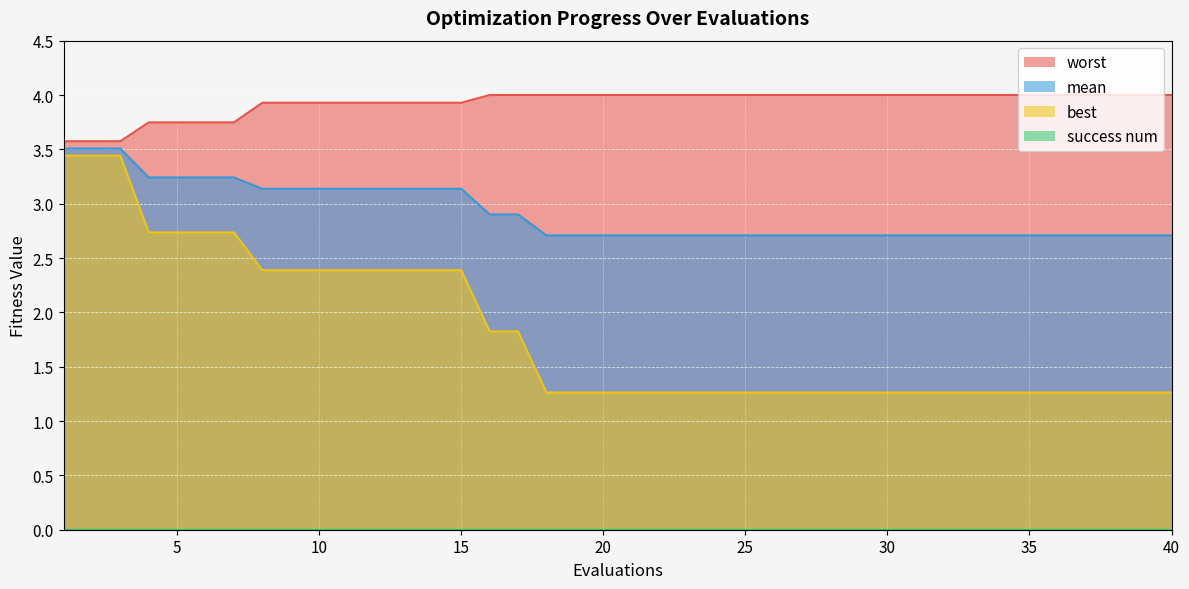

The value of mean at 4 is 3.2. True or false?

True